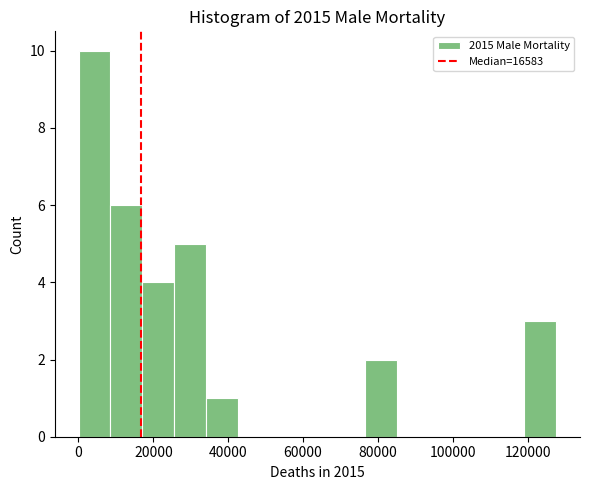

How tall is the bar that spans 18000 to 26000 on the x-axis? Neither the bar edges nor the heights are printed on the chart, so give them approximately, as read against the axes.

4